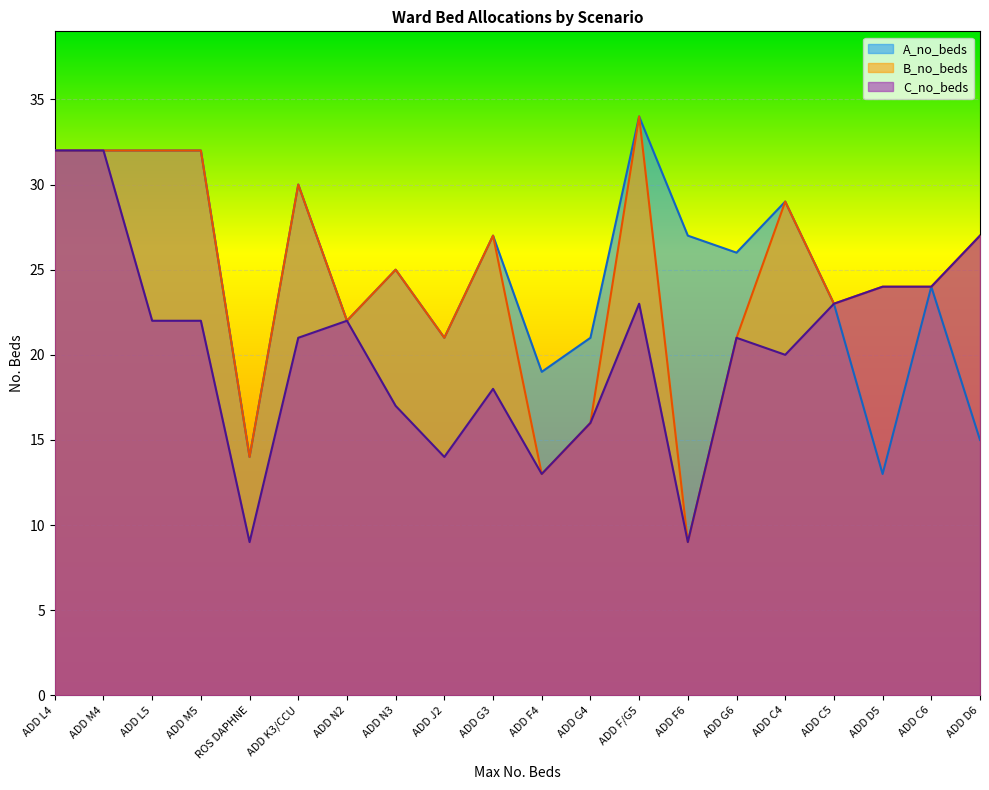

Which has a higher value, ADD K3/CCU or ADD N2?

ADD K3/CCU